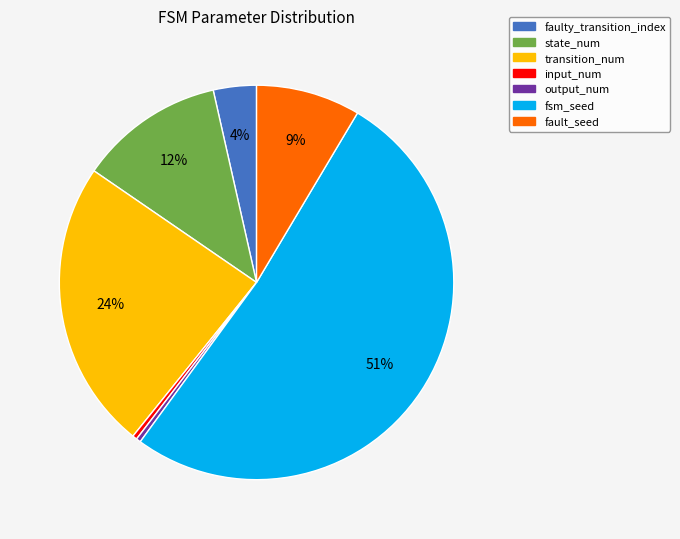

To the nearest percent, what is the average slice percentage?

14%